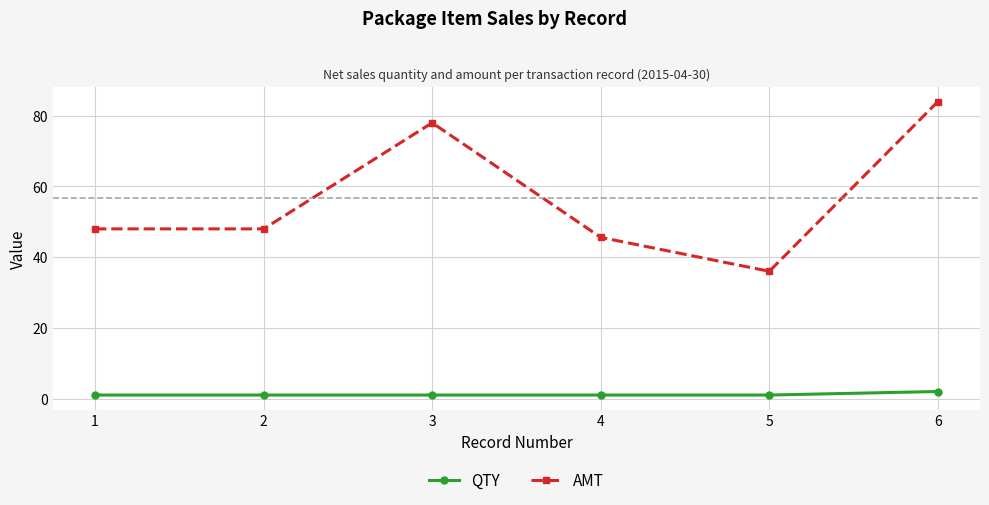

Rank the series at 1 from highest to lowest value.

AMT, QTY